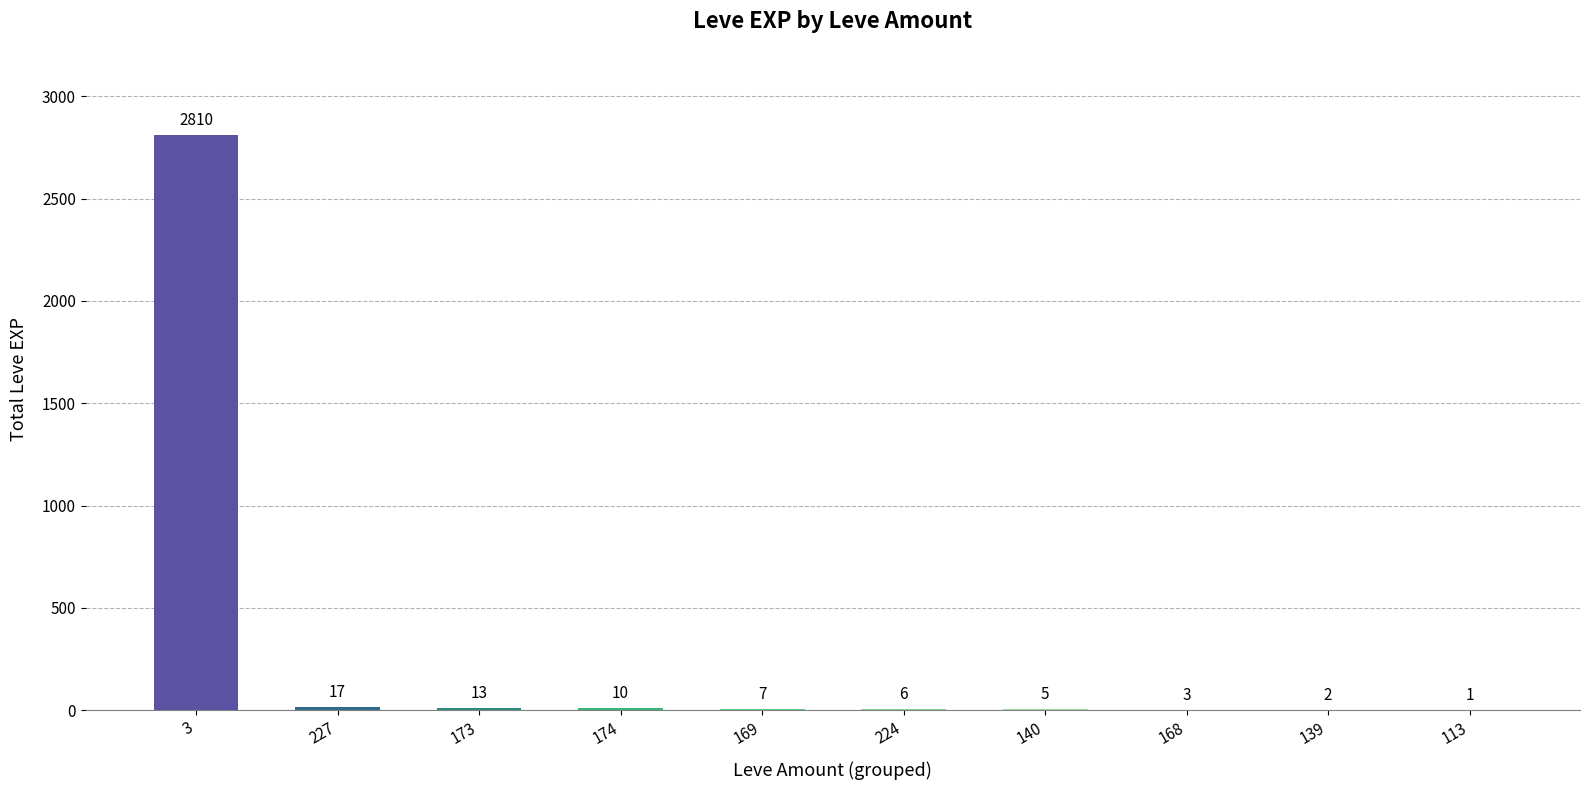

Count the number of data series in this chart.

1